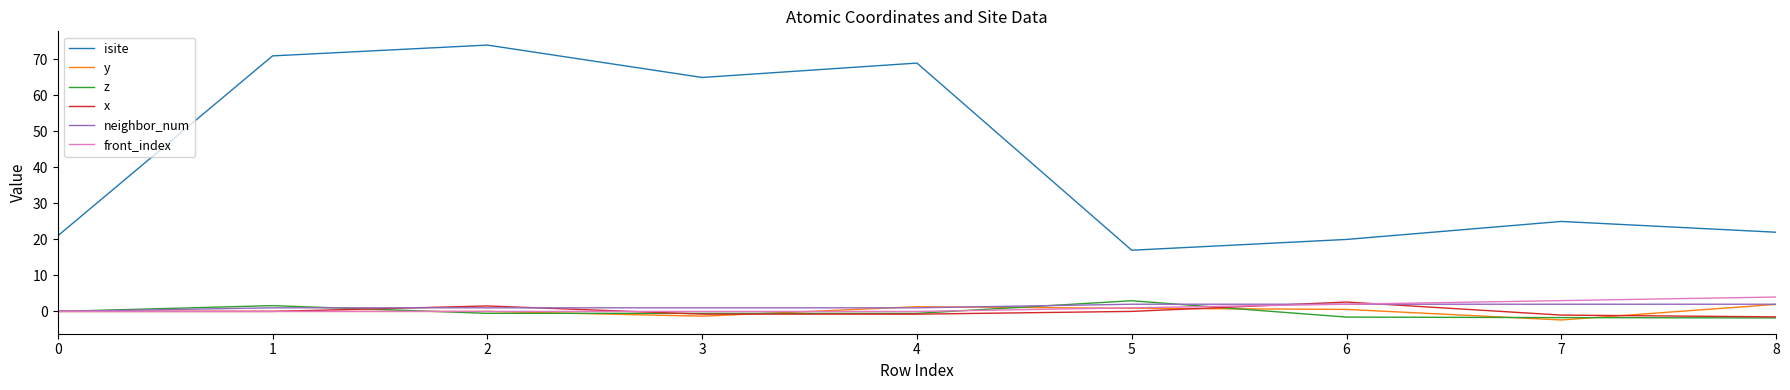

At how many categories does at least one series exceed 43?

4